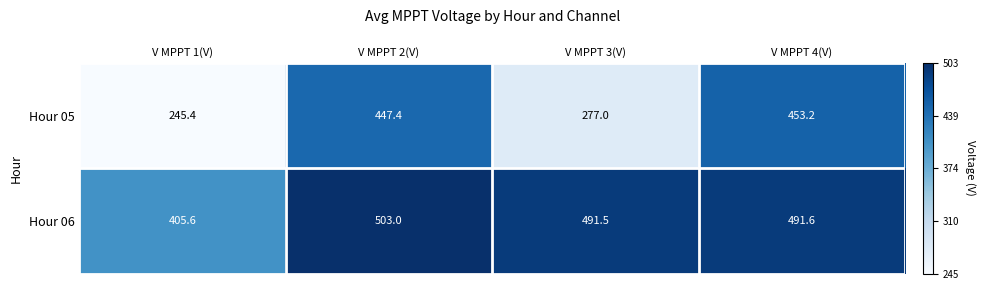

Reading left to right, extract all data points from this chart.

Hour 05: V MPPT 1(V)=245.4	V MPPT 2(V)=447.4	V MPPT 3(V)=277.0	V MPPT 4(V)=453.2
Hour 06: V MPPT 1(V)=405.6	V MPPT 2(V)=503.0	V MPPT 3(V)=491.5	V MPPT 4(V)=491.6